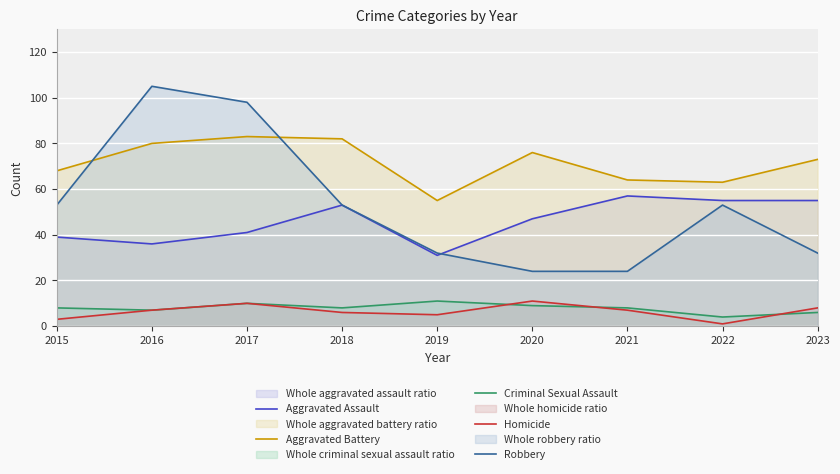

Between 2016 and 2017, which is larger?

2017